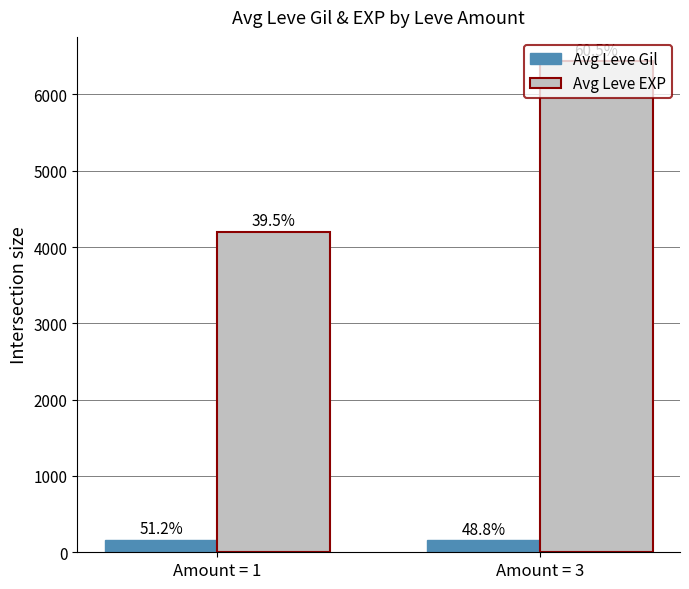

What is the sum of the Avg Leve Gil values at Amount = 3 and Amount = 1?

325.4